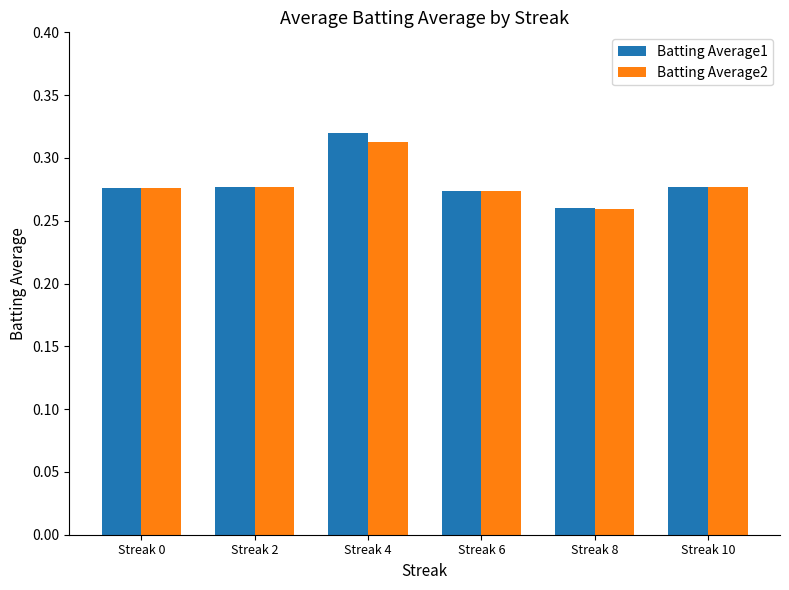

Which category has the lowest value across all series?

Streak 8